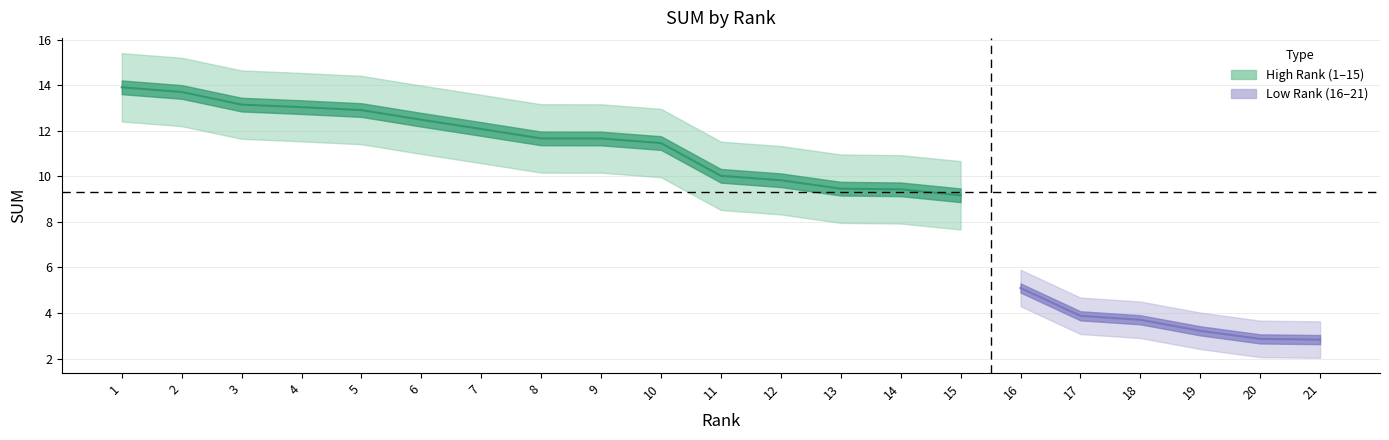

Reading left to right, transcribe all the data shown in this chart.

13.9	13.7	13.1	13.0	12.9	12.5	12.1	11.7	11.7	11.5	10.0	9.8	9.5	9.4	9.2	5.1	3.9	3.7	3.2	2.9	2.8